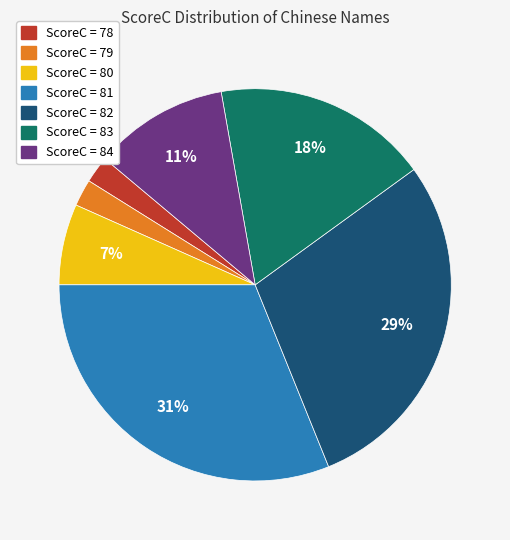

Is there any slice that represents more than half of the pie?

No